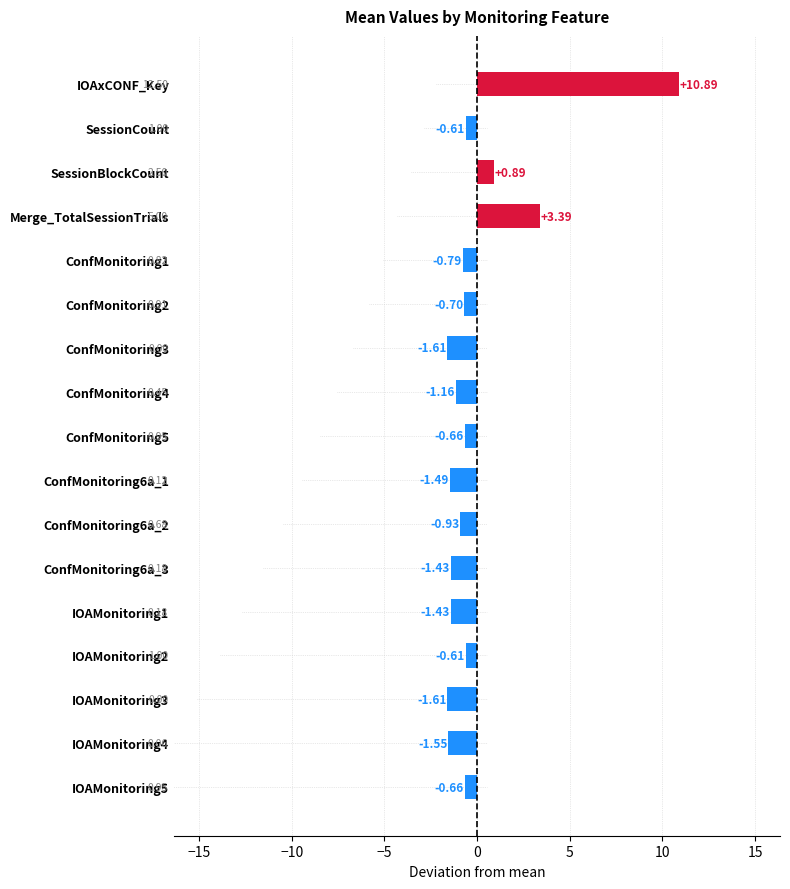

Is it true that the value at IOAMonitoring4 is -0.4?

False